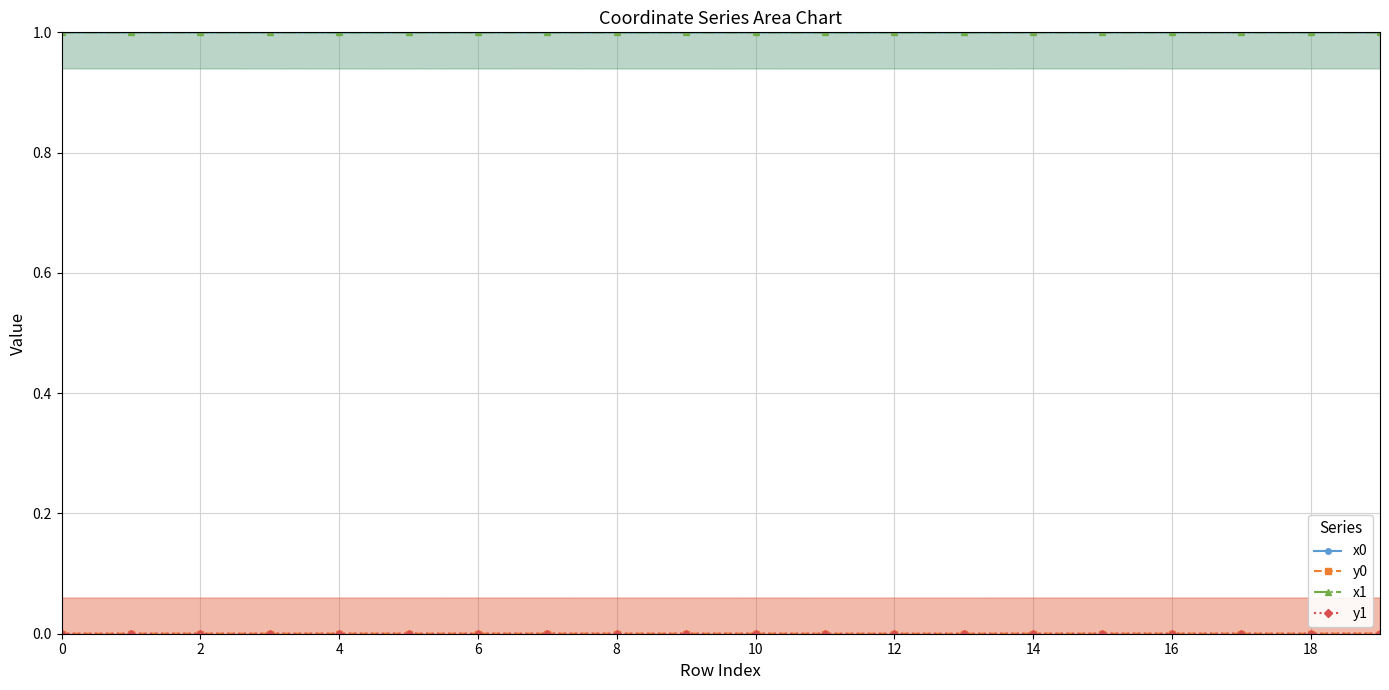

Which series has the largest total across all categories?

x1